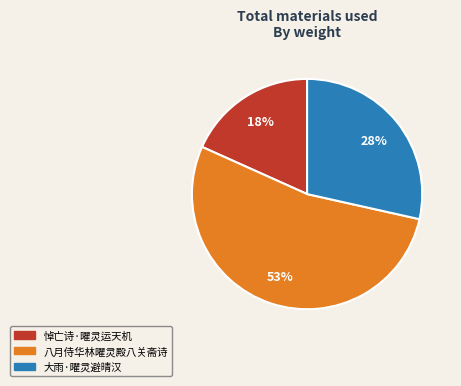

What is the largest slice in the pie chart?

八月侍华林曜灵殿八关斋诗